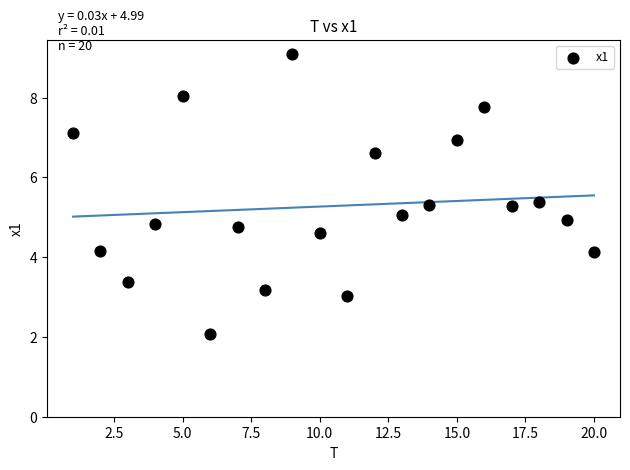

What is the range of X values (max minus min)?

19.0